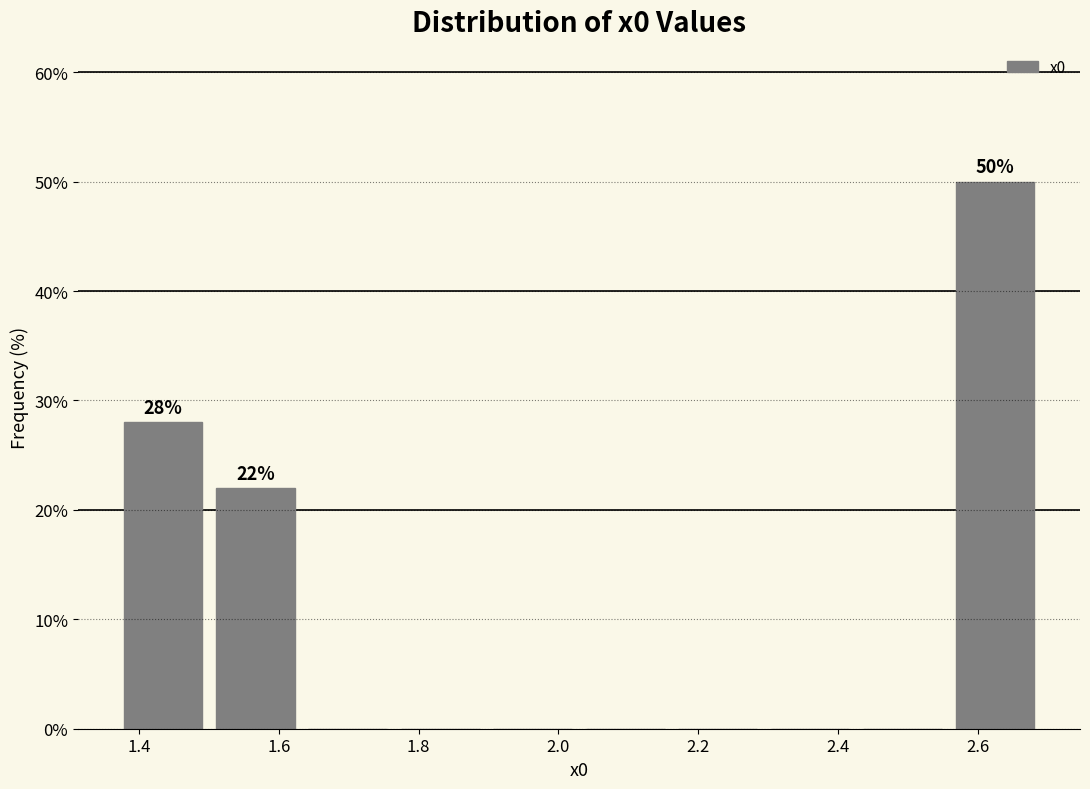

Which range on the x-axis has the tallest bar?

2.56 to 2.70